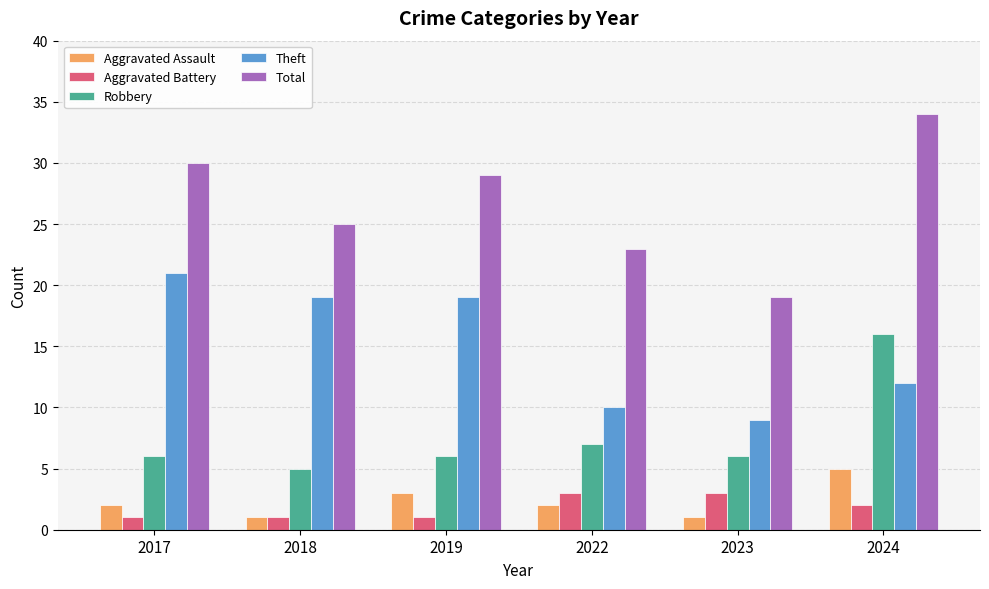

Count the number of data series in this chart.

5